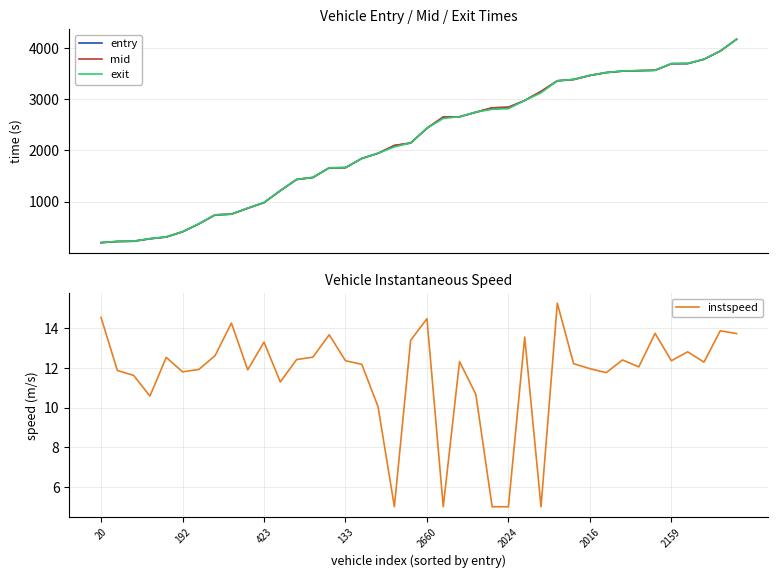

Is it true that entry equals 5582.2 at 37?

False